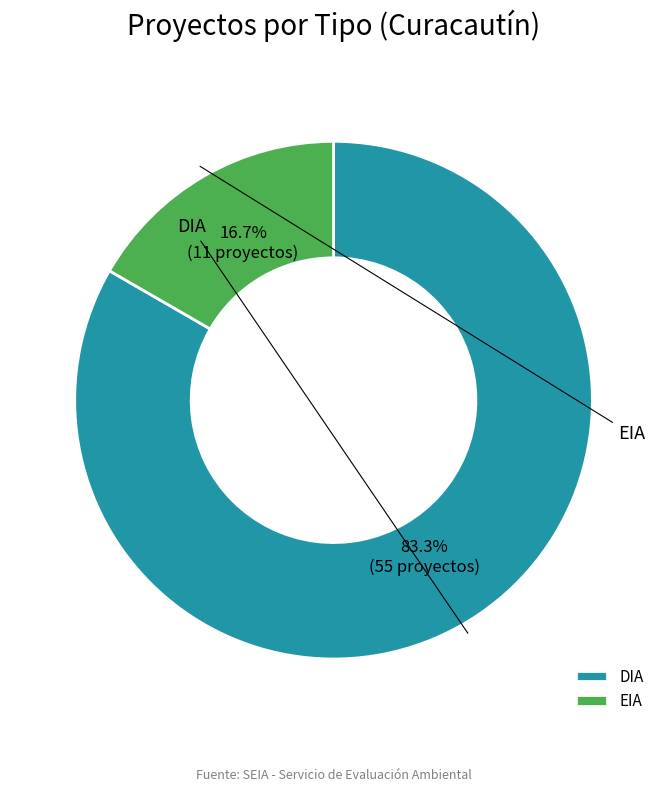

Which category accounts for the majority?

DIA